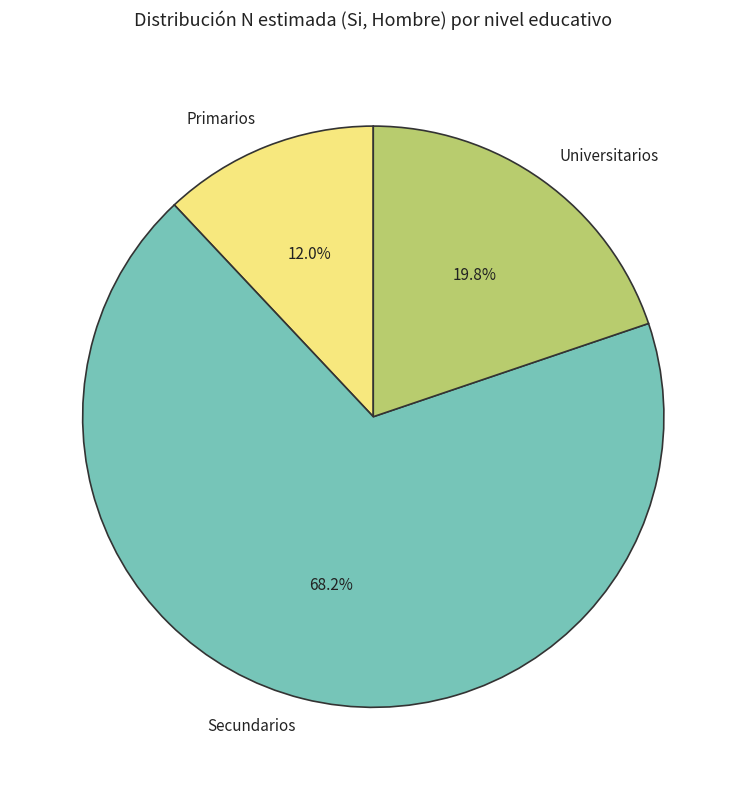

Which has a higher value, Primarios or Universitarios?

Universitarios